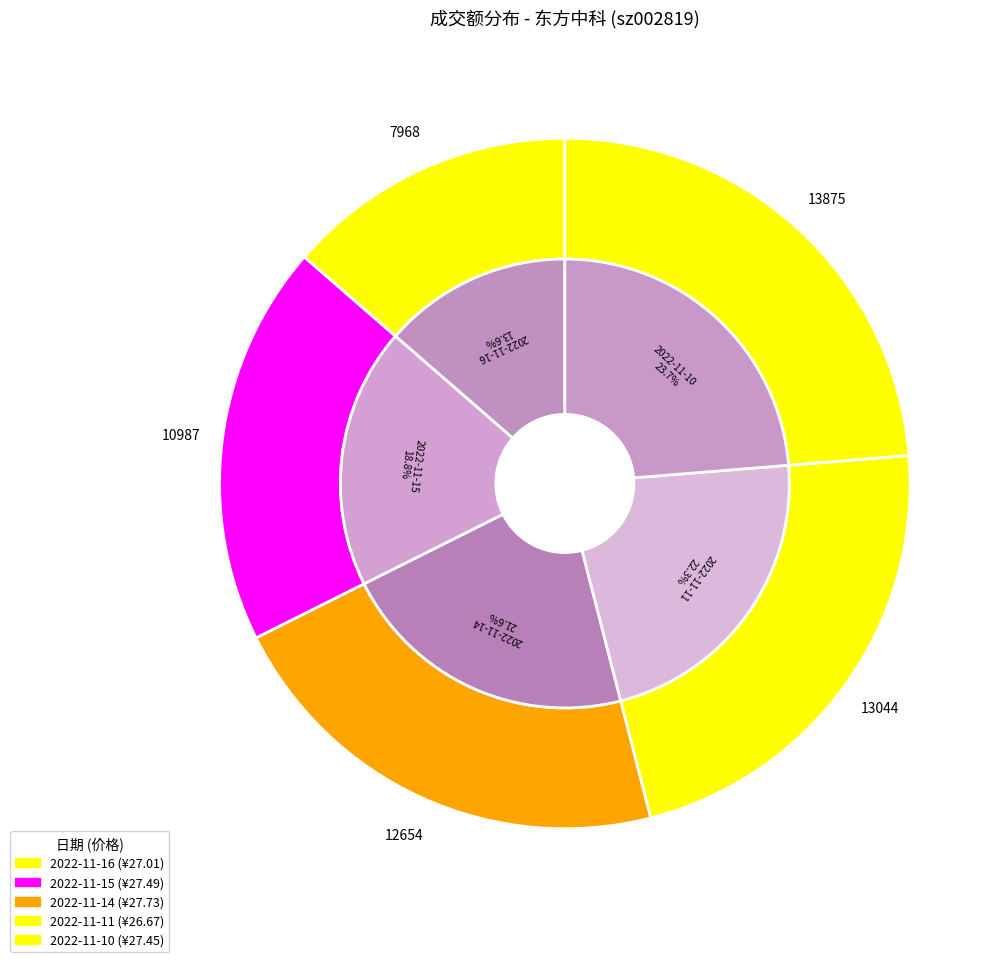

Which slice is the smallest?

2022-11-16